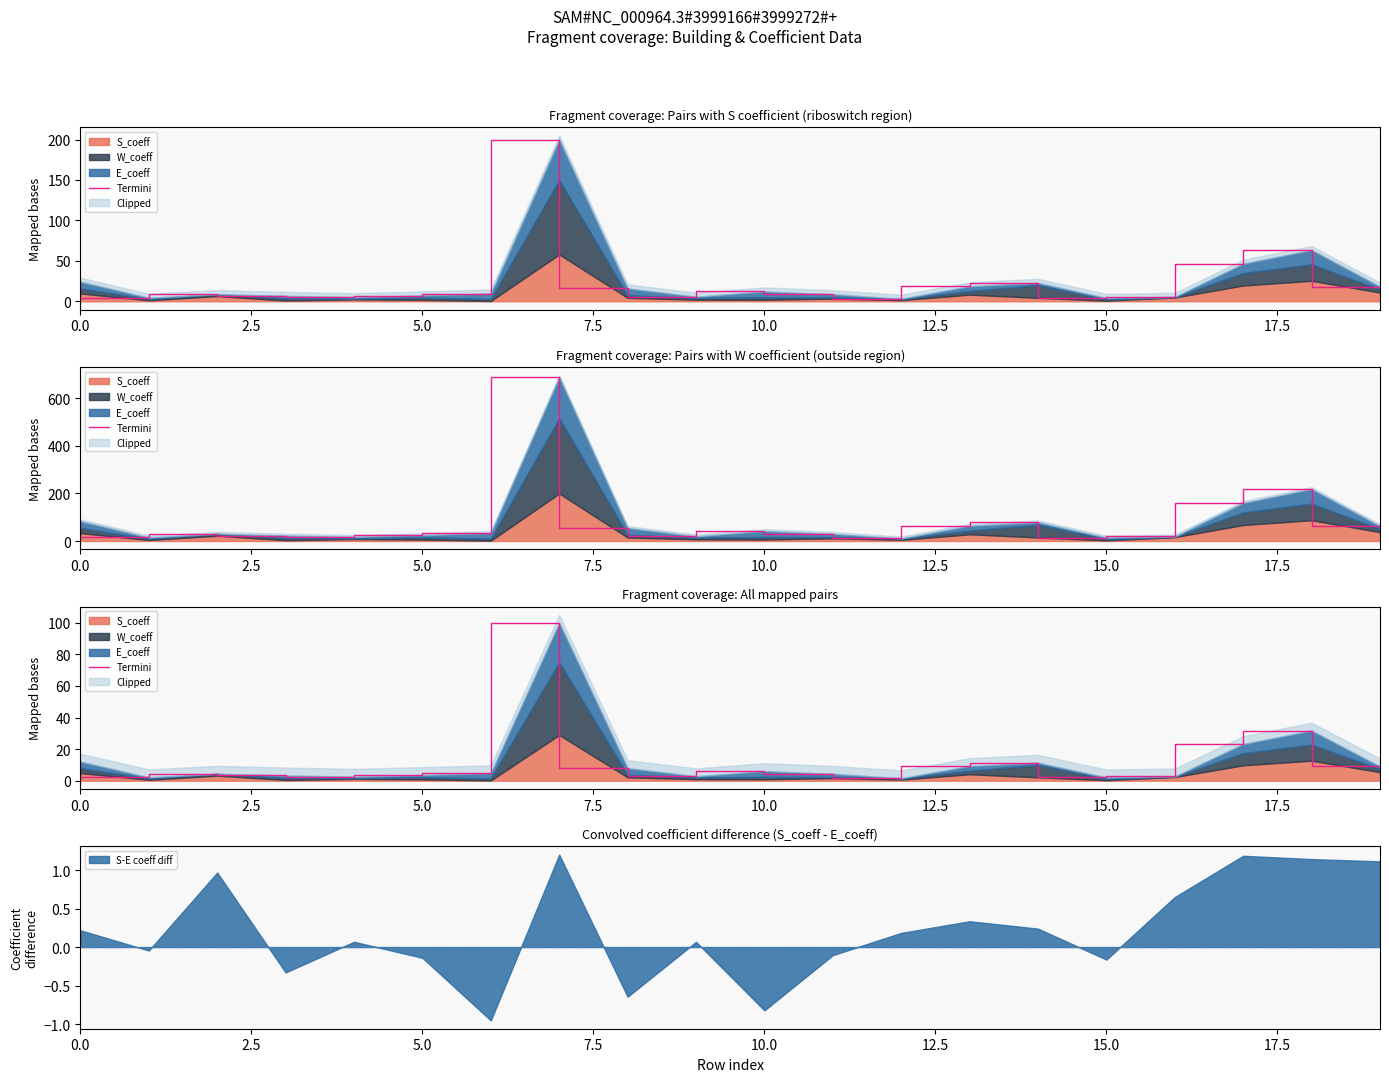

Between 9 and 14, which is larger?

14